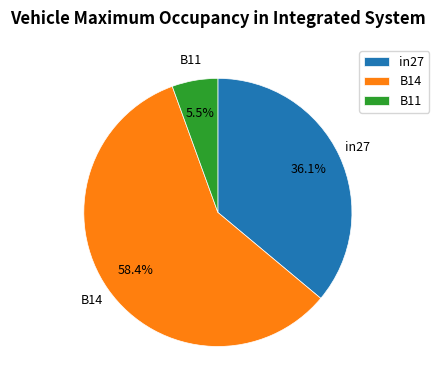

The in27 slice represents 36% of the pie. True or false?

True